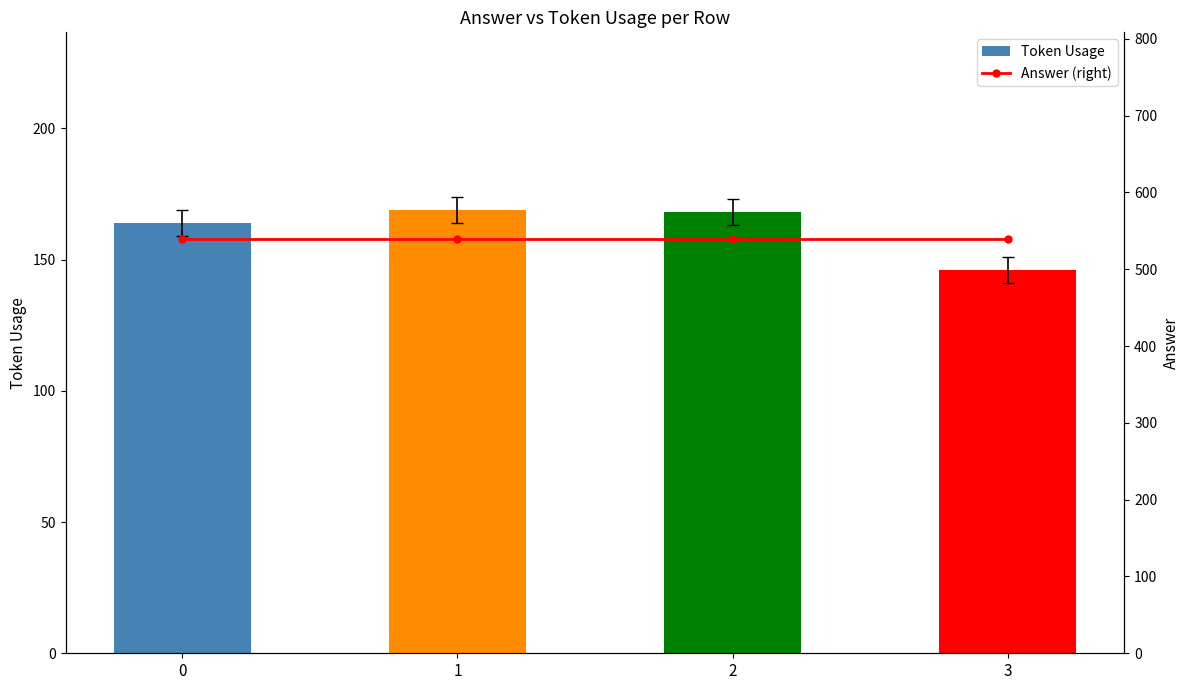

Which series changed the most between 0 and 3?

Token Usage